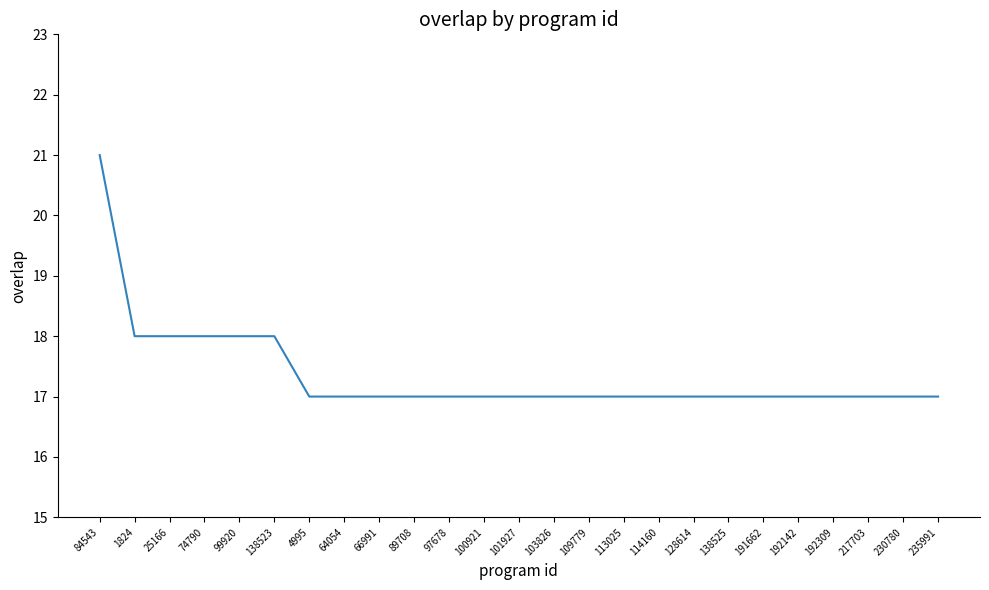

Which has a higher value, 89708 or 25166?

25166